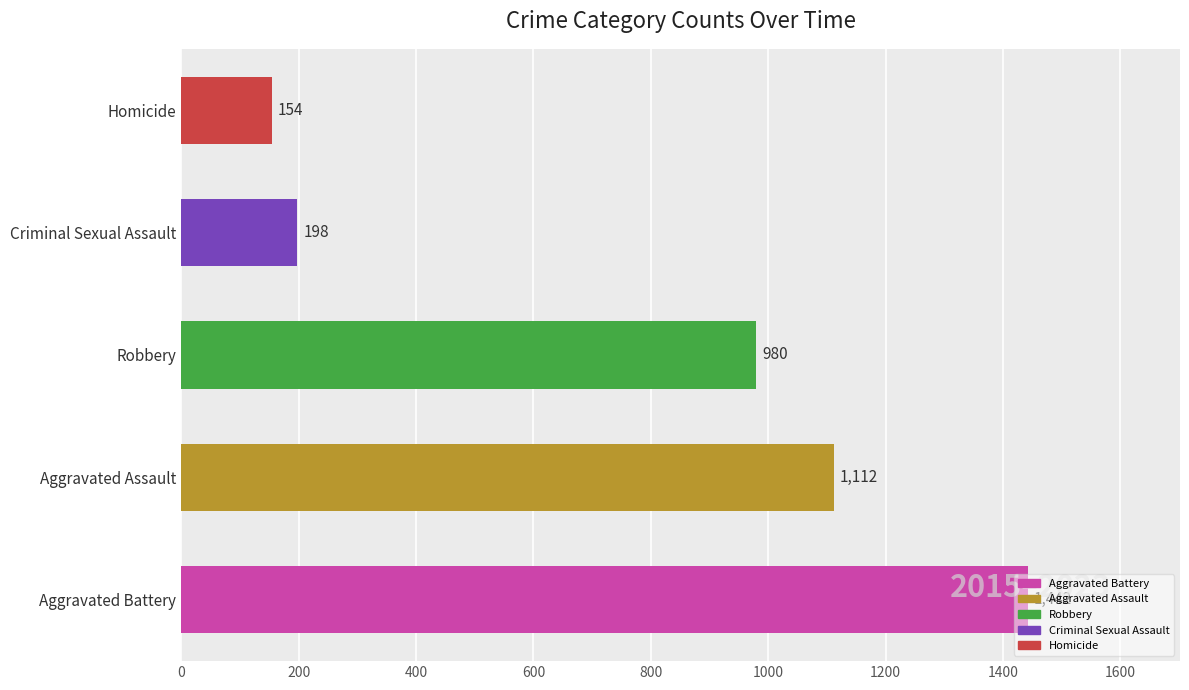

Does the chart contain any negative values?

No